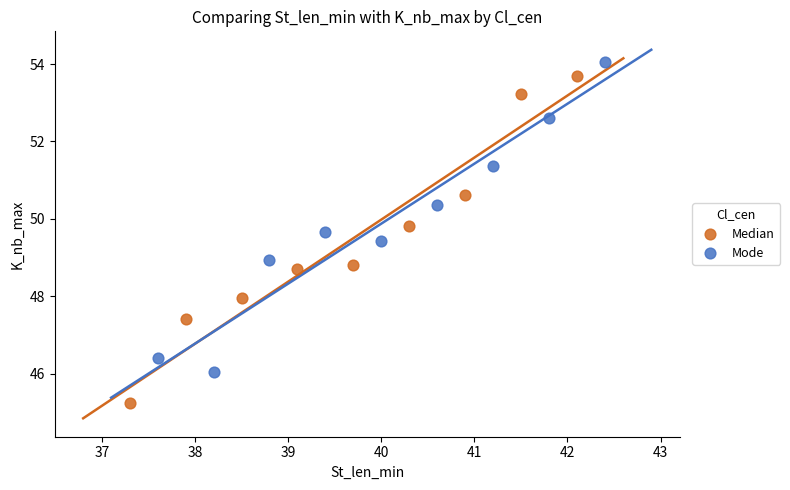

Which series has the widest spread of Y values?

Median